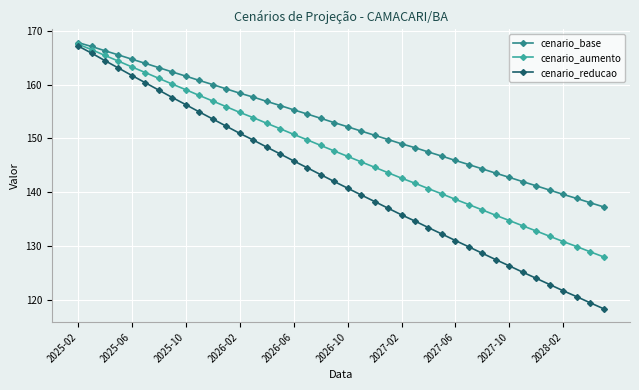

True or false: cenario_reducao and cenario_base cross at least once.

False